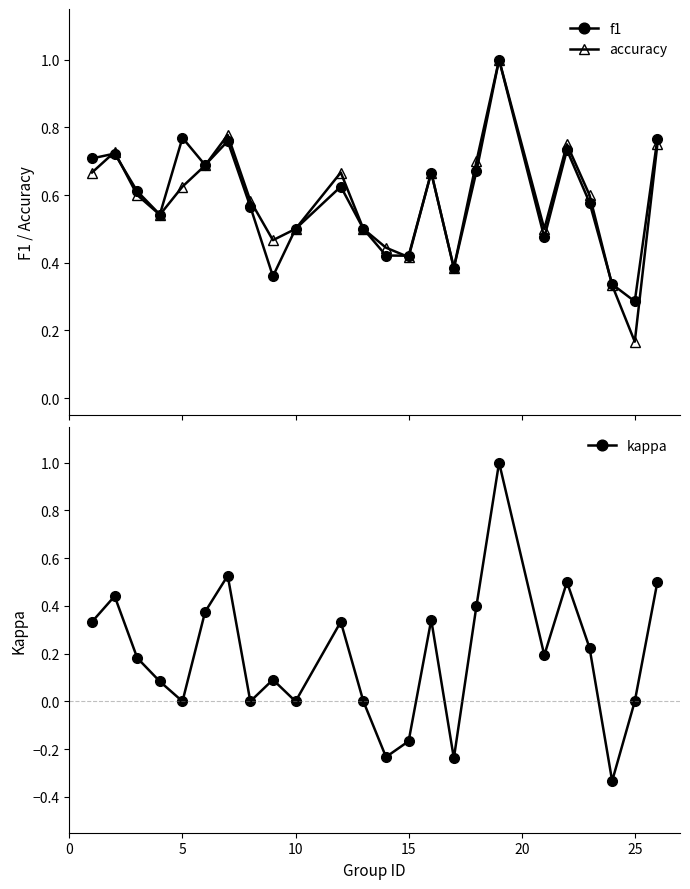

Reading left to right, list all the values displayed in this chart.

f1: 0.7	0.7	0.6	0.5	0.8	0.7	0.8	0.6	0.4	0.5	0.6	0.5	0.4	0.4	0.7	0.4	0.7	1.0	0.5	0.7	0.6	0.3	0.3	0.8
accuracy: 0.7	0.7	0.6	0.5	0.6	0.7	0.8	0.6	0.5	0.5	0.7	0.5	0.4	0.4	0.7	0.4	0.7	1.0	0.5	0.8	0.6	0.3	0.2	0.8
kappa: 0.3	0.4	0.2	0.1	0.0	0.4	0.5	0.0	0.1	0.0	0.3	0.0	-0.2	-0.2	0.3	-0.2	0.4	1.0	0.2	0.5	0.2	-0.3	0.0	0.5